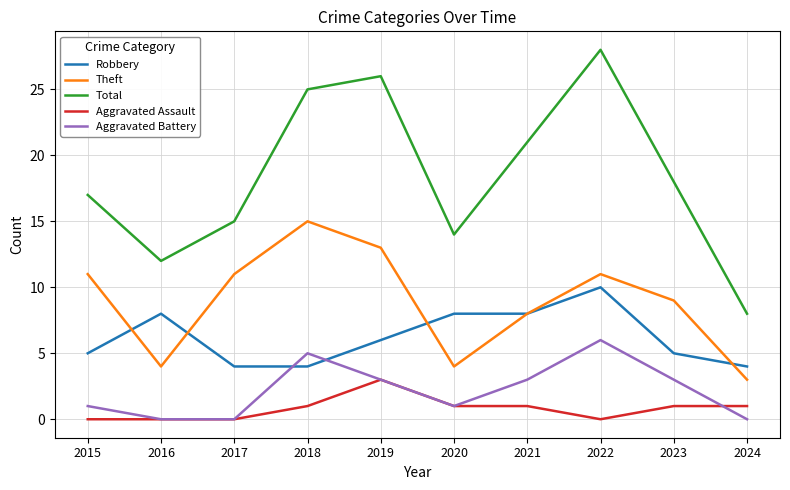

Rank the series at 2024 from lowest to highest value.

Aggravated Battery, Aggravated Assault, Theft, Robbery, Total